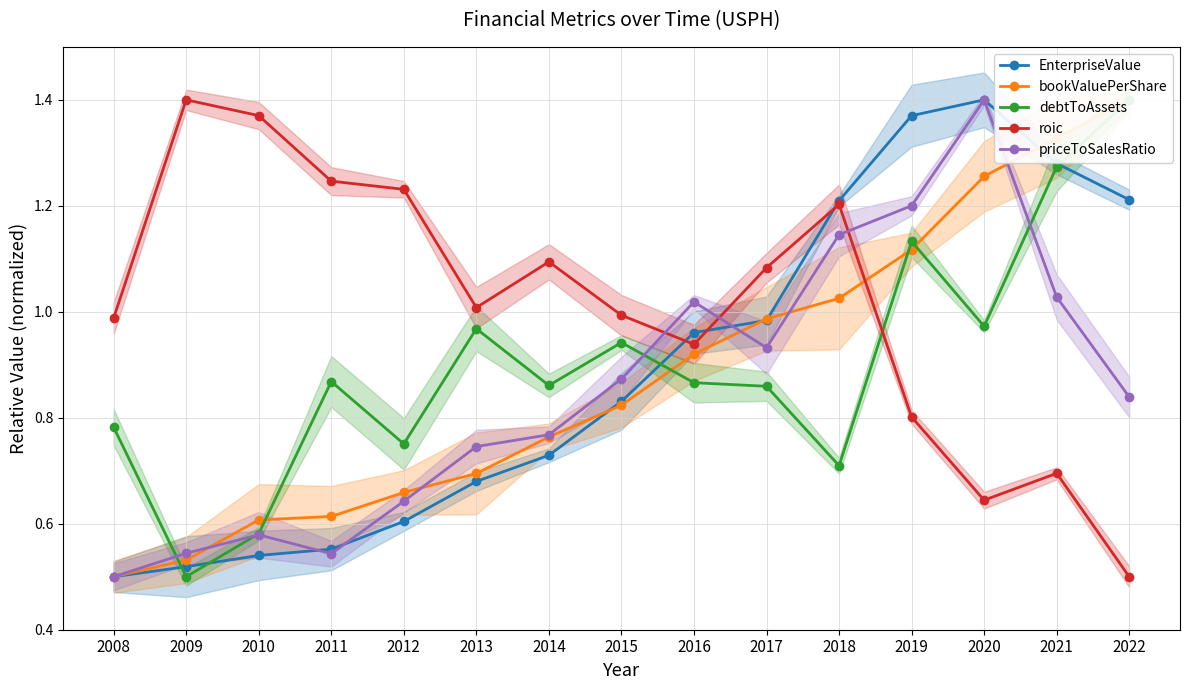

How many lines are shown in the chart?

5